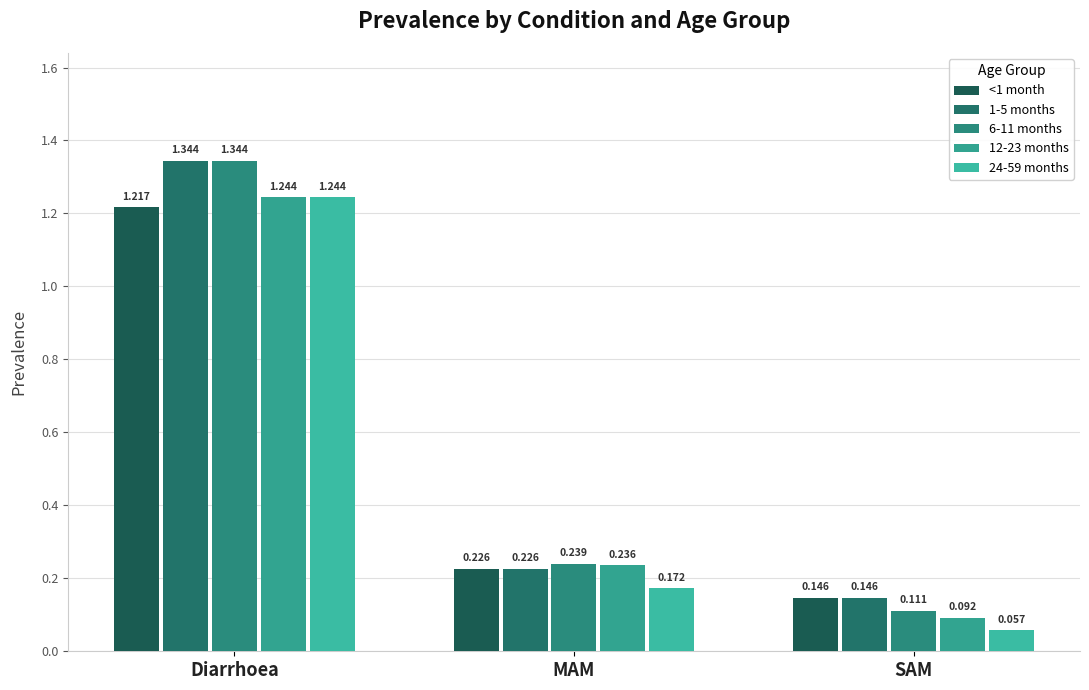

List the labels in order of <1 month value, largest first.

Diarrhoea, MAM, SAM